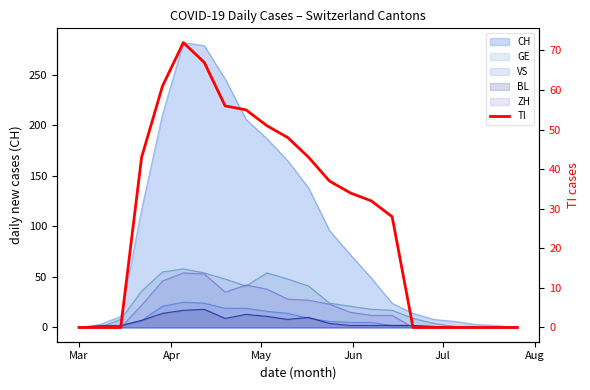

What is the value of the 4th point from the left?

43